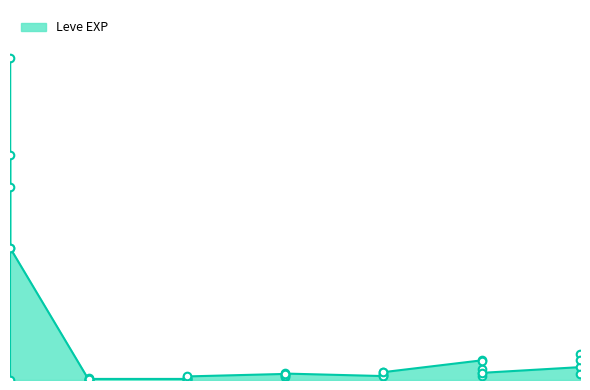

Between 15 and 30, which is larger?

30